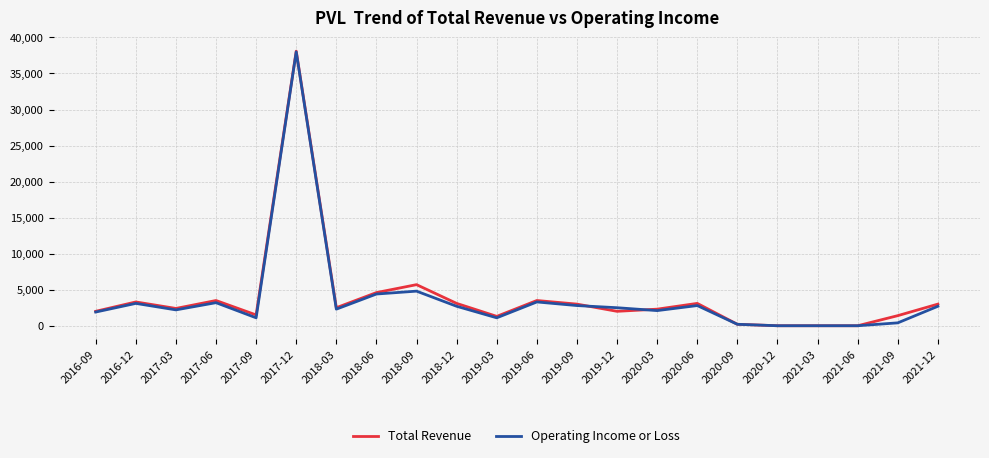

Which series changed the most between 2020-03 and 2021-06?

Total Revenue